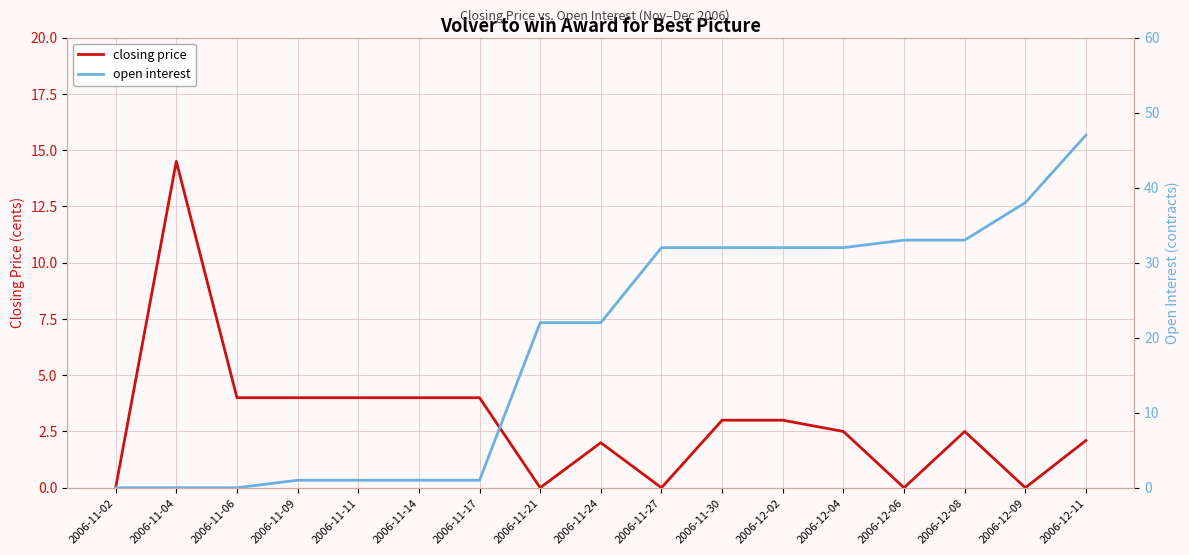

What are all the series names shown in the legend?

closing price, open interest